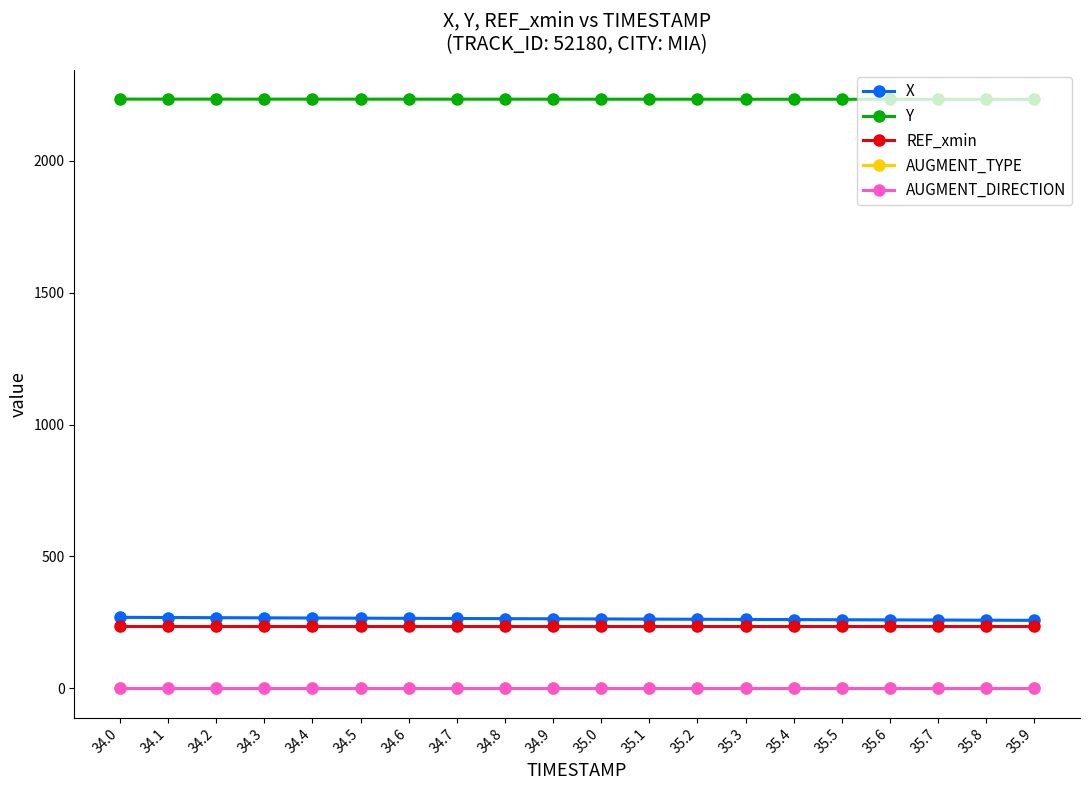

True or false: X has a value of 120.5 at 35.6.

False